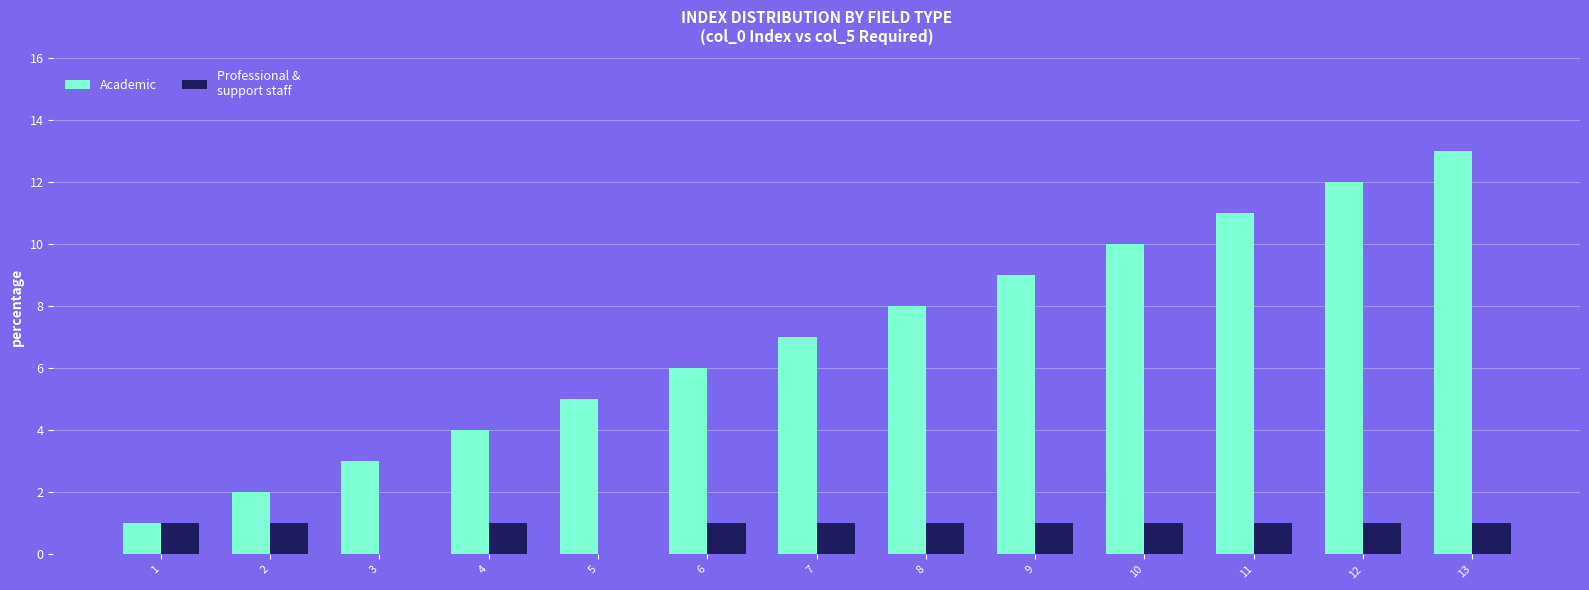

At which category is the sum across all series the highest?

13